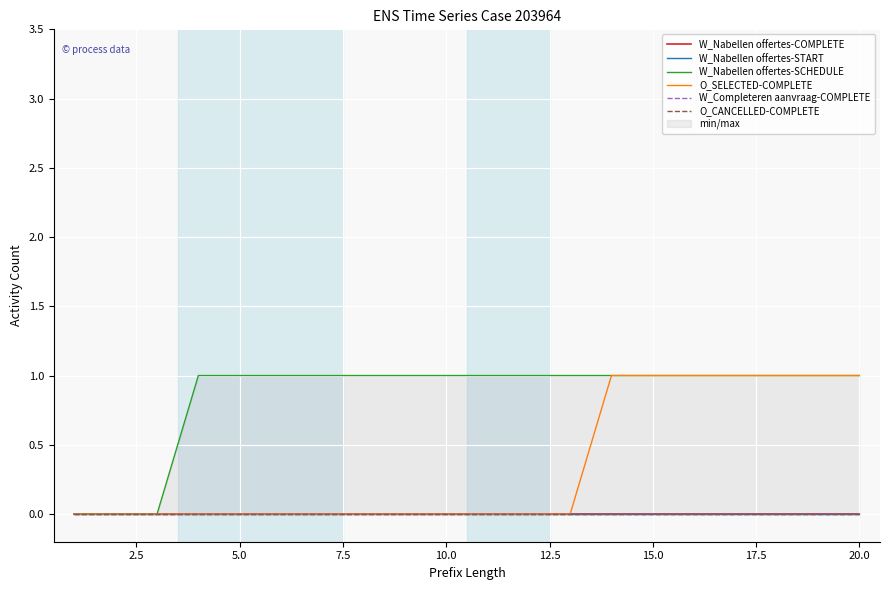

What are all the series names shown in the legend?

W_Nabellen offertes-COMPLETE, W_Nabellen offertes-START, W_Nabellen offertes-SCHEDULE, O_SELECTED-COMPLETE, W_Completeren aanvraag-COMPLETE, O_CANCELLED-COMPLETE